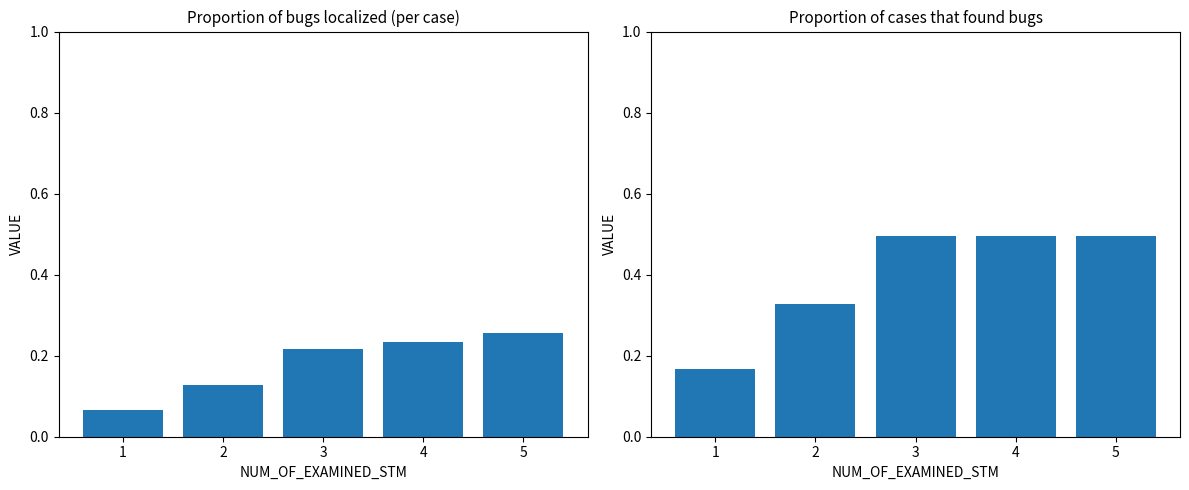

Rank the categories by Proportion of cases that found bugs value from lowest to highest.

1, 2, 3, 4, 5